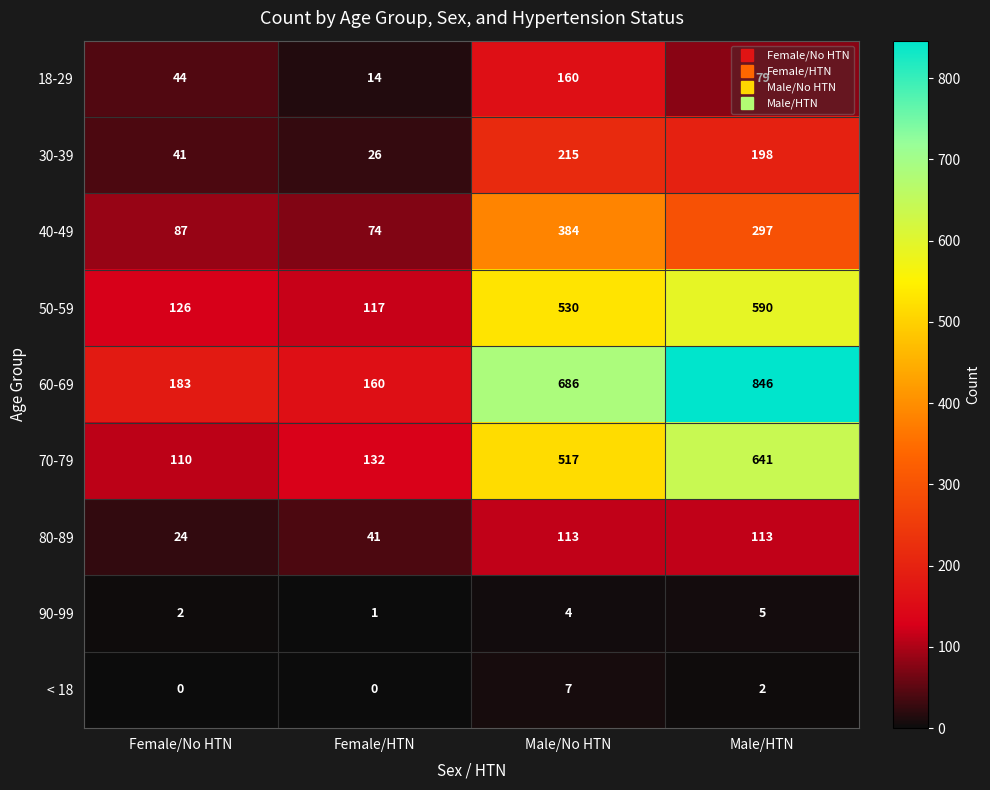

What is the difference between the maximum and minimum values in the 80-89 series?

89